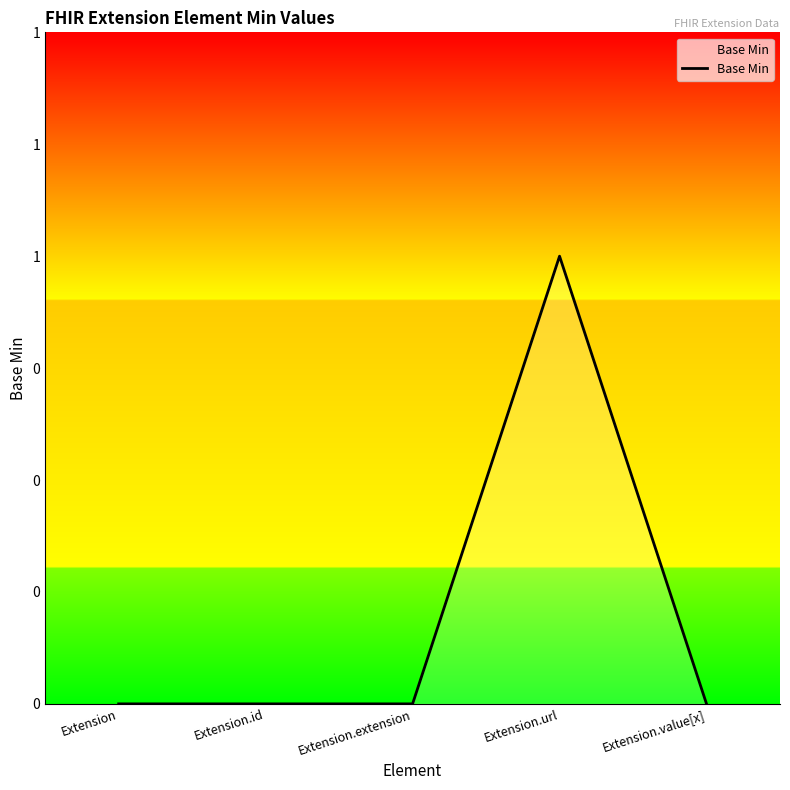

Does the chart have visible grid lines?

No